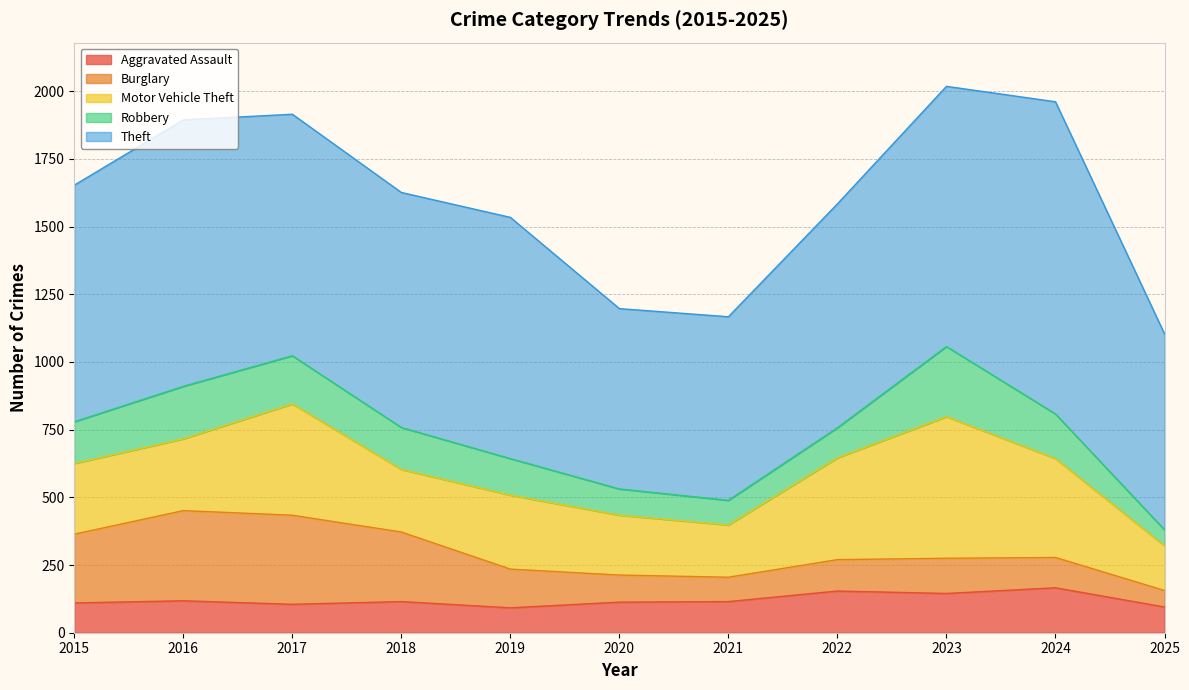

What is the difference between the maximum and minimum values in the Aggravated Assault series?

74